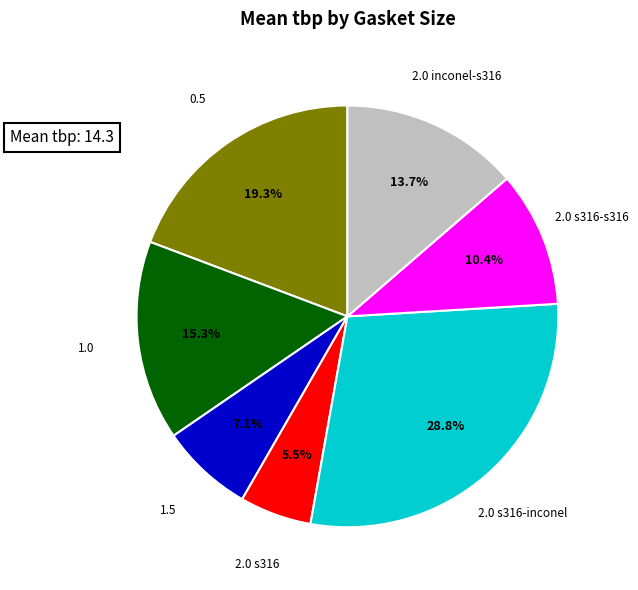

How many slices are in this pie chart?

7